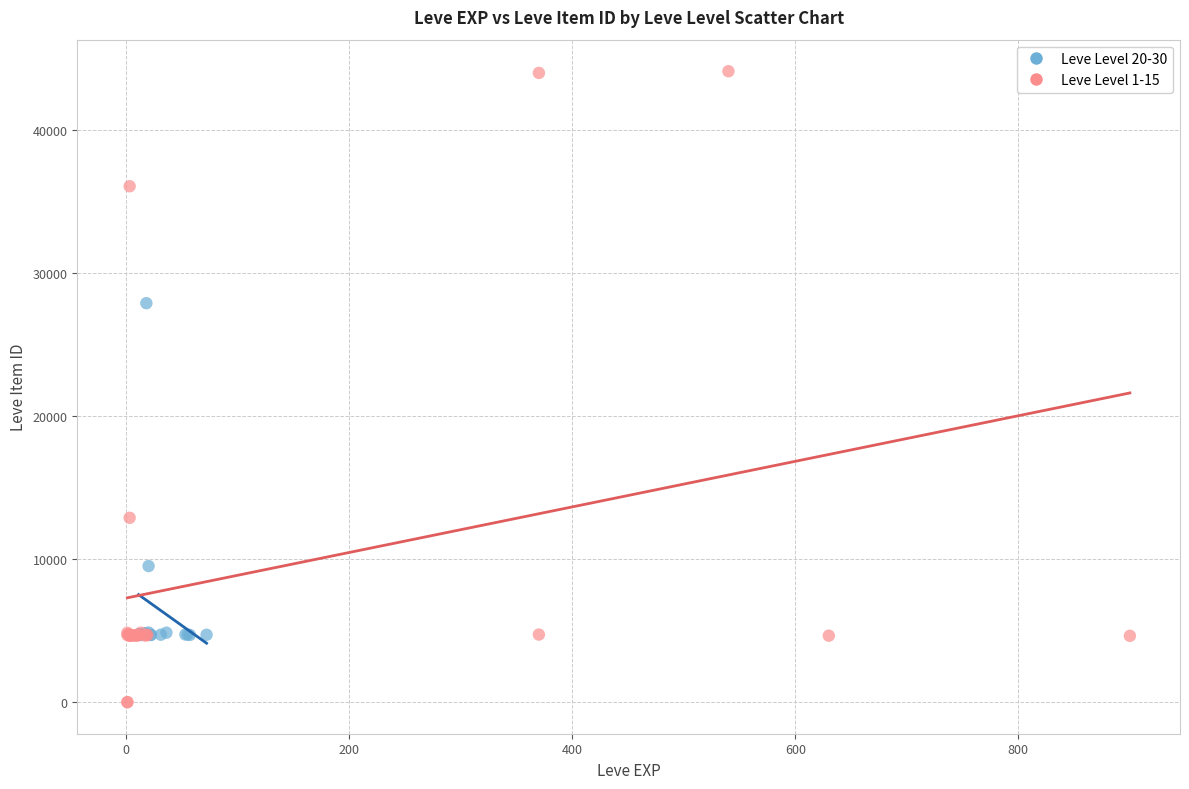

Which series has the widest spread of Y values?

Leve Level 1-15